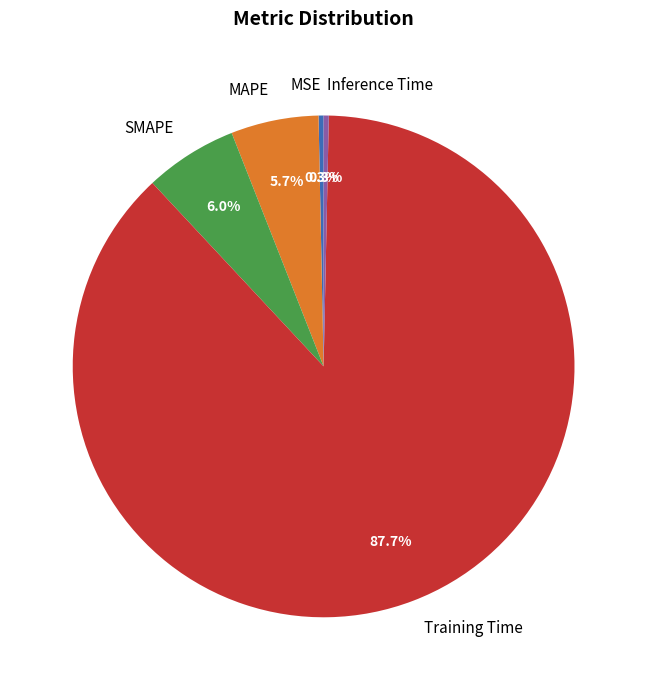

Is there a majority slice in this chart?

Yes